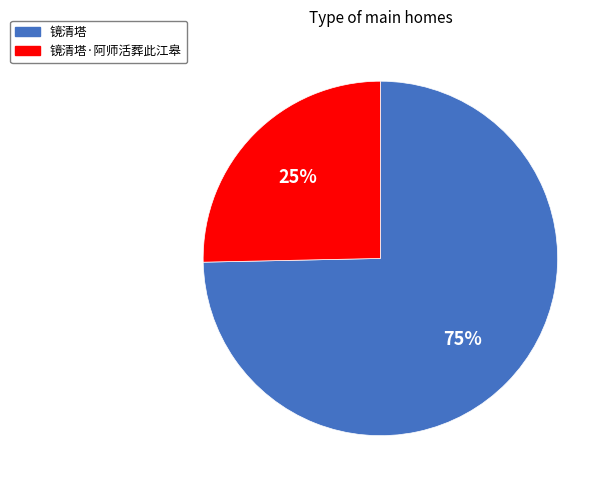

Count the number of slices in the pie.

2